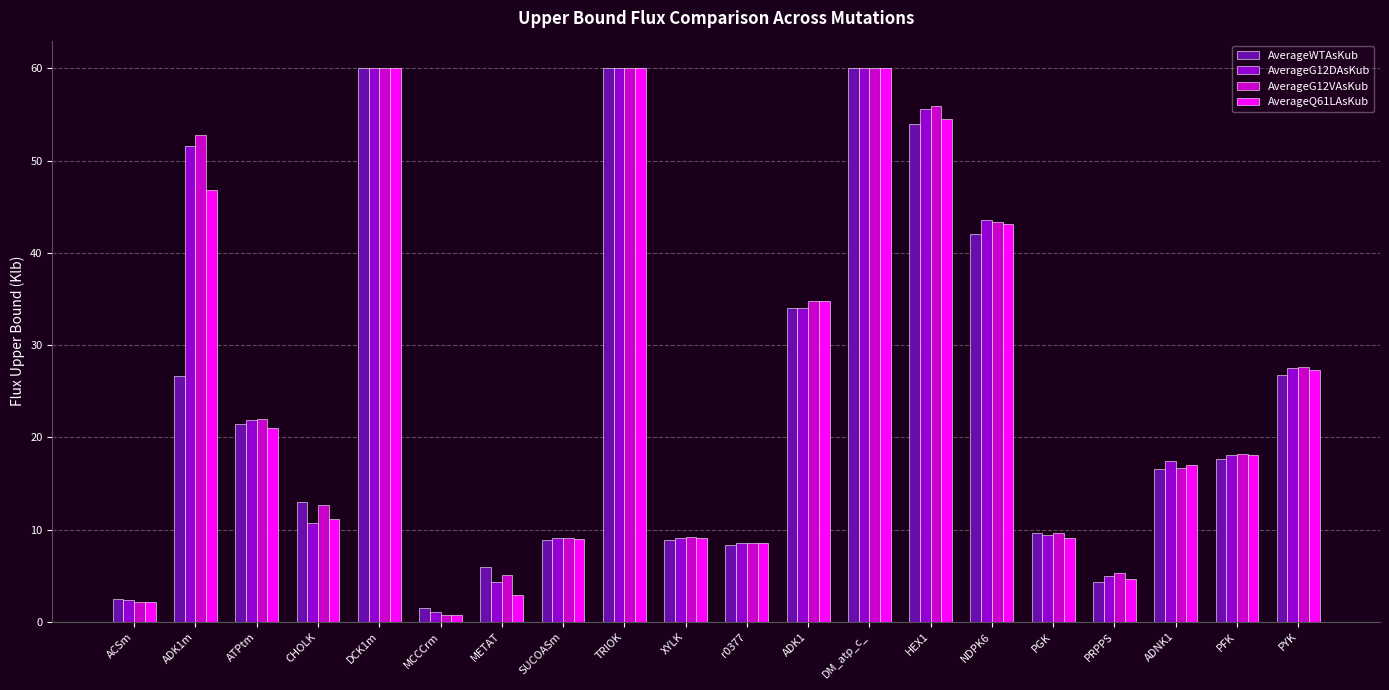

At how many categories does at least one series exceed 43?

6